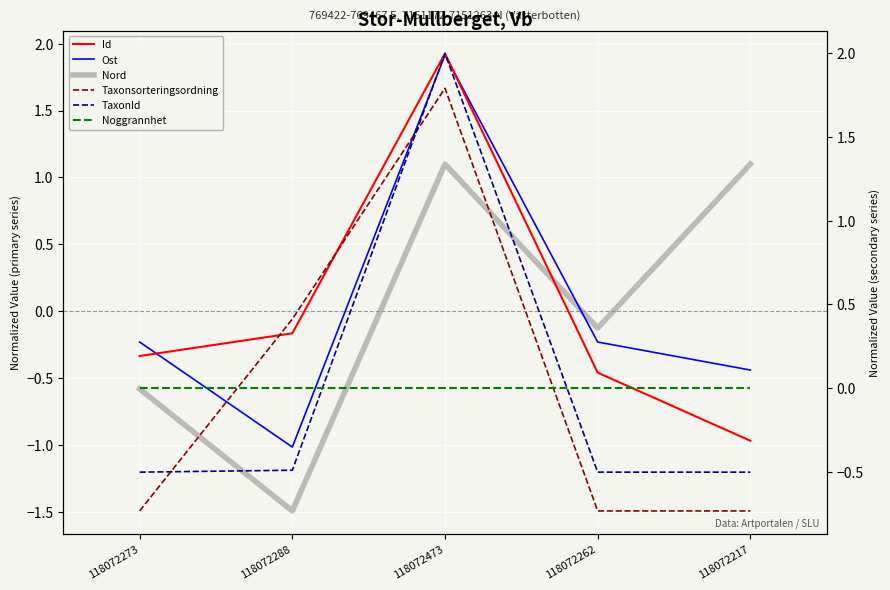

What is the difference between the maximum and minimum values in the Nord series?

2.6